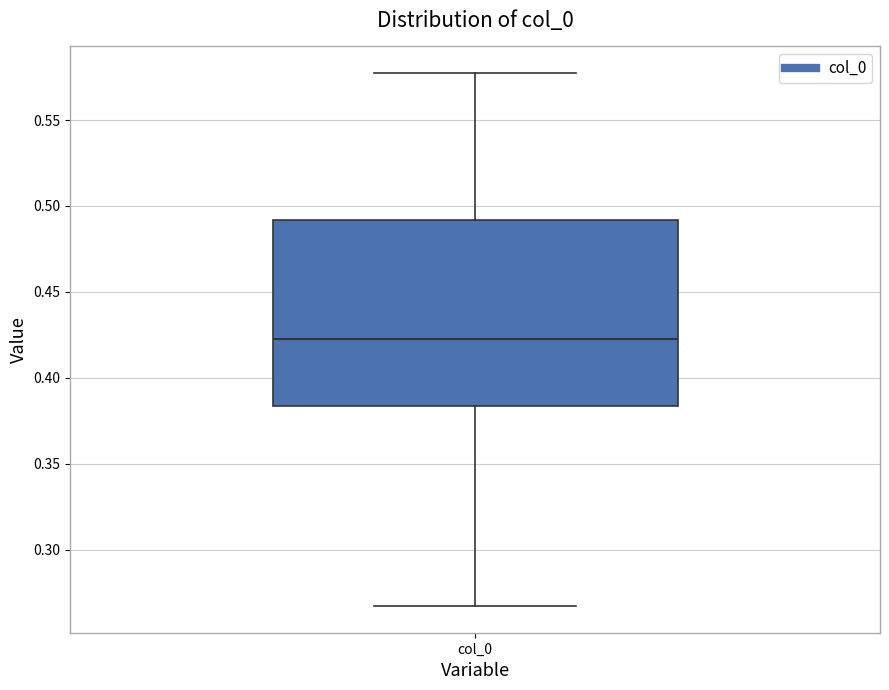

Read this box plot against the y-axis: the position of the median line, the range covered by the box, and the ends of both whiskers. The values are not printed on the chart, so give them approximately, as read against the axis.

median 0.425, box 0.385 to 0.490, whiskers 0.265 to 0.575